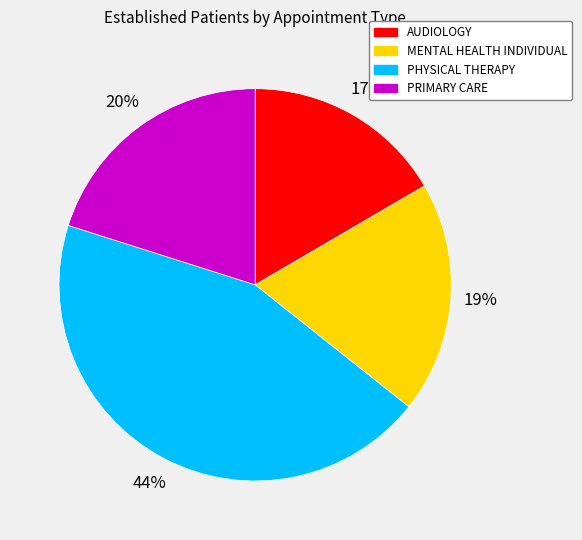

Is it true that MENTAL HEALTH INDIVIDUAL is 11% of the pie?

False